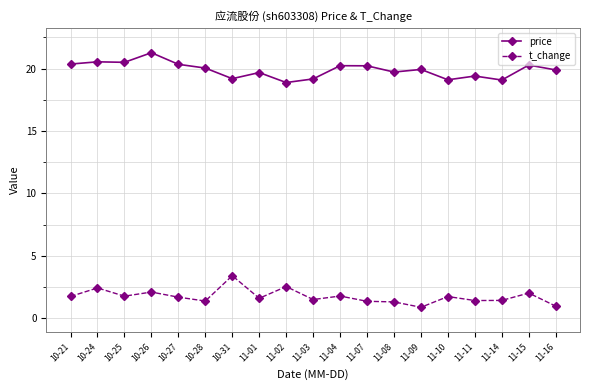

Is this an area chart (filled region under the line)?

No